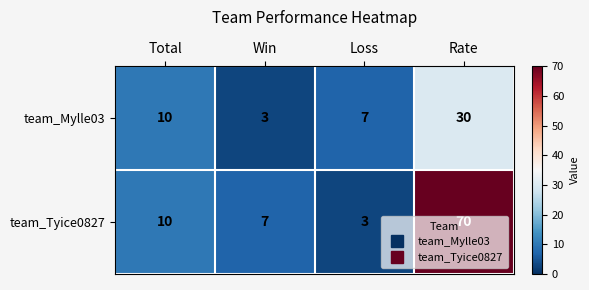

What is the smallest value displayed?

3